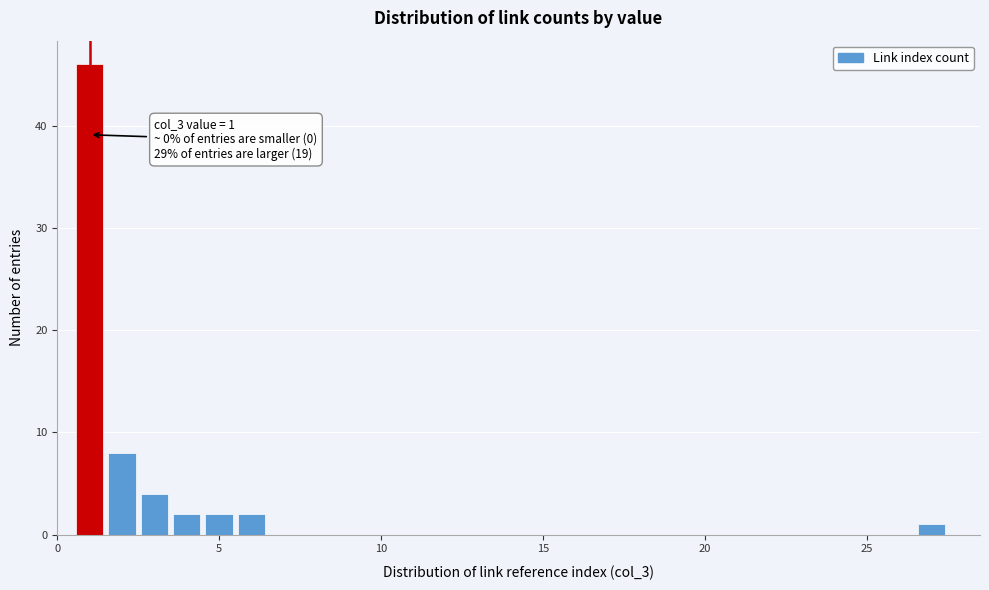

Read against the x-axis, roughly where is the centre of the tallest bar?

1.0